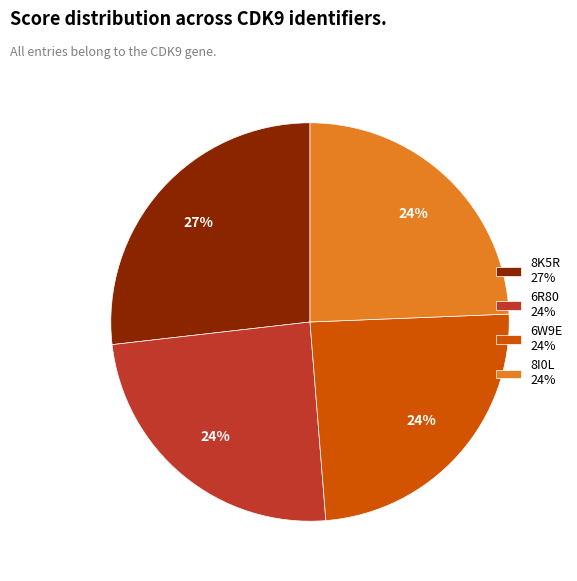

Is 6R80 the majority of the pie?

No